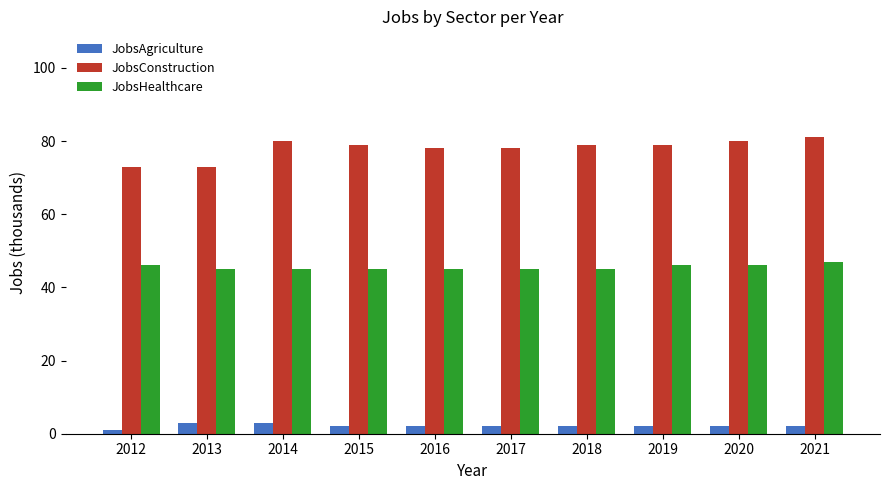

Which series has the largest total across all categories?

JobsConstruction